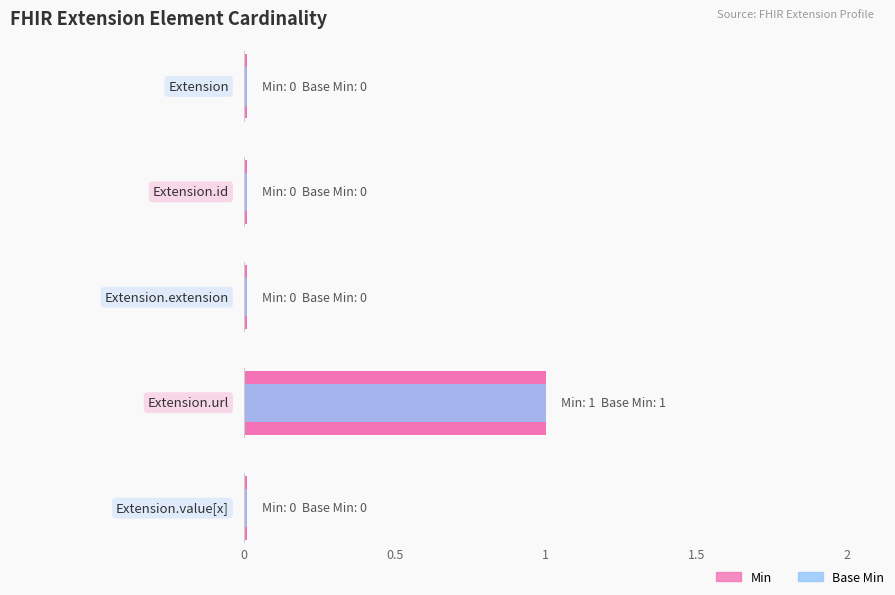

Is it true that Base Min equals 0 at Extension.url?

False